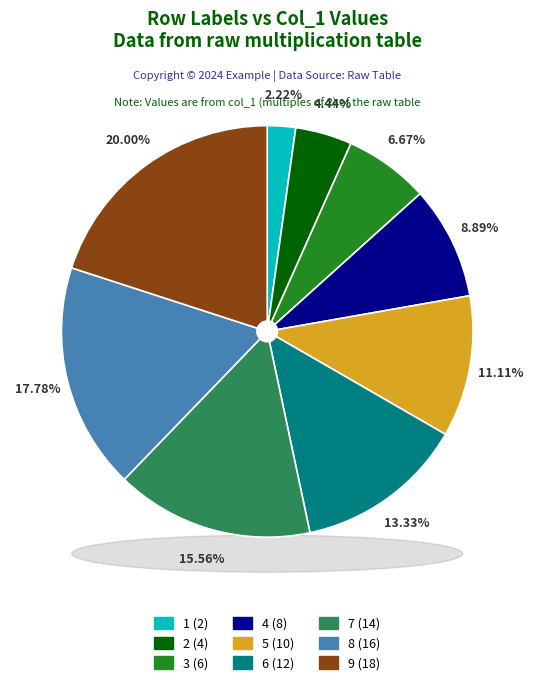

To the nearest percent, what percentage of the pie is 7?

16%